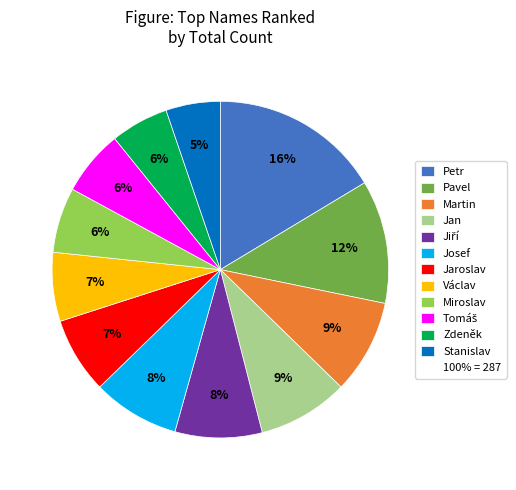

To the nearest percent, what is the difference between the largest and smallest slice percentages?

11%